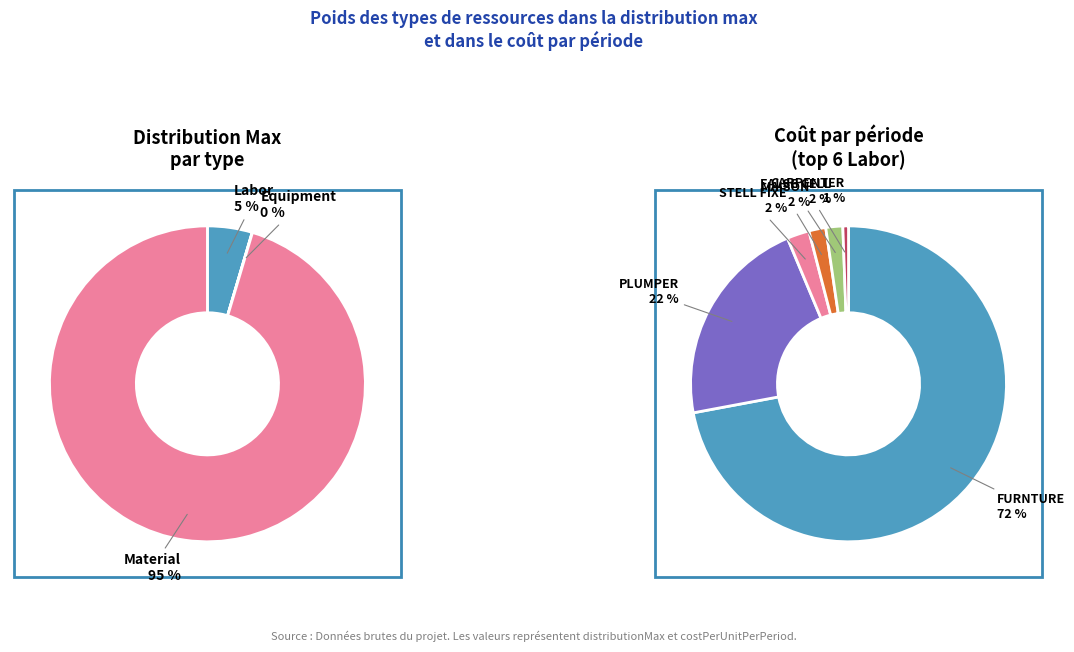

The Labor slice represents 19% of the pie. True or false?

False